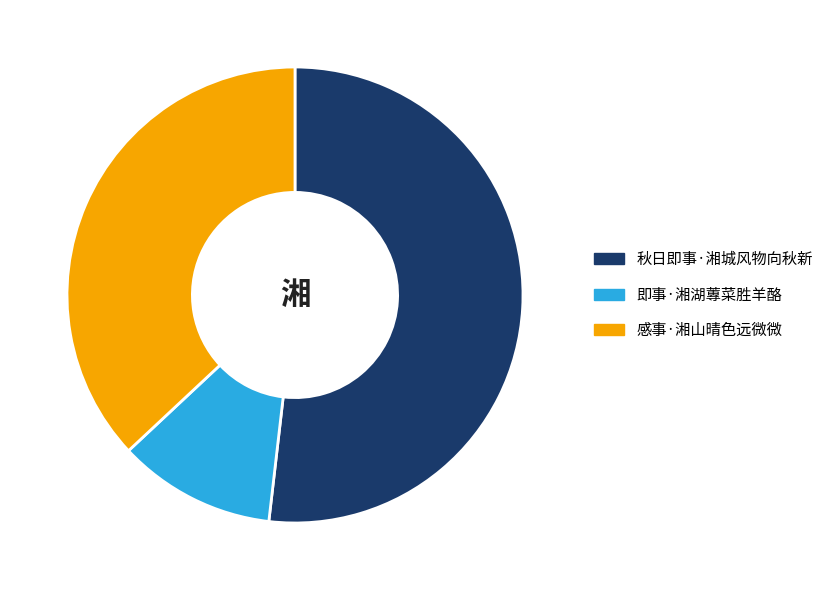

Rank the categories by value from lowest to highest.

即事·湘湖蓴菜胜羊酪, 感事·湘山晴色远微微, 秋日即事·湘城风物向秋新